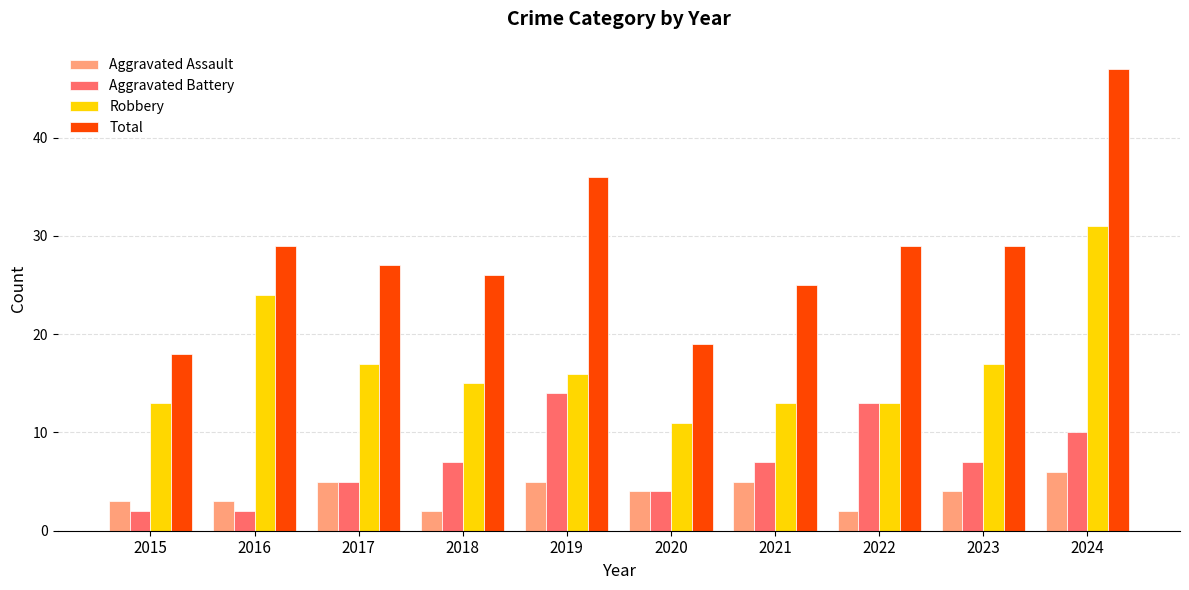

What value does the Robbery series have at 2021, to the nearest 10?

10